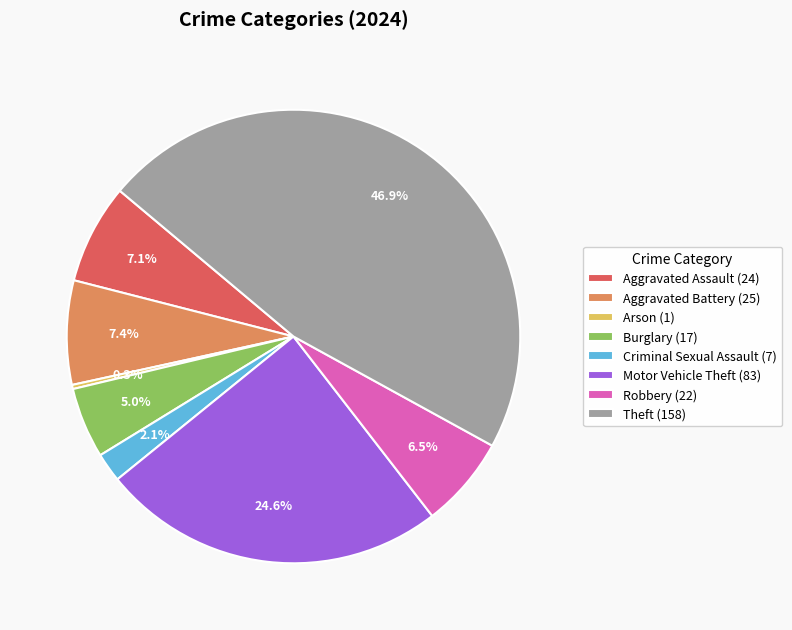

Does any single category account for the majority?

No